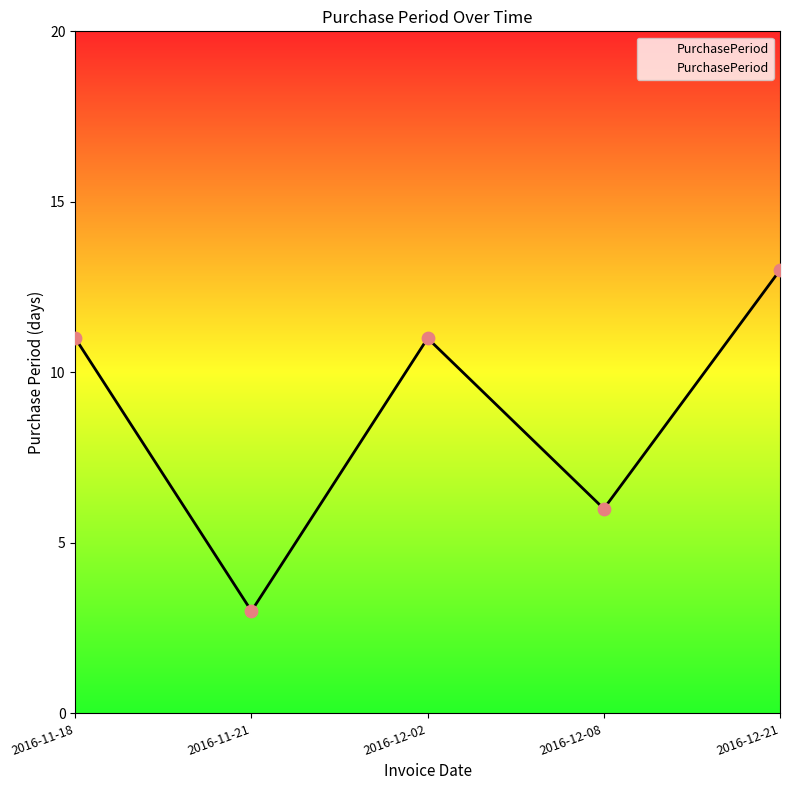

What is the change in value from 2016-11-21 to 2016-12-02?

+8